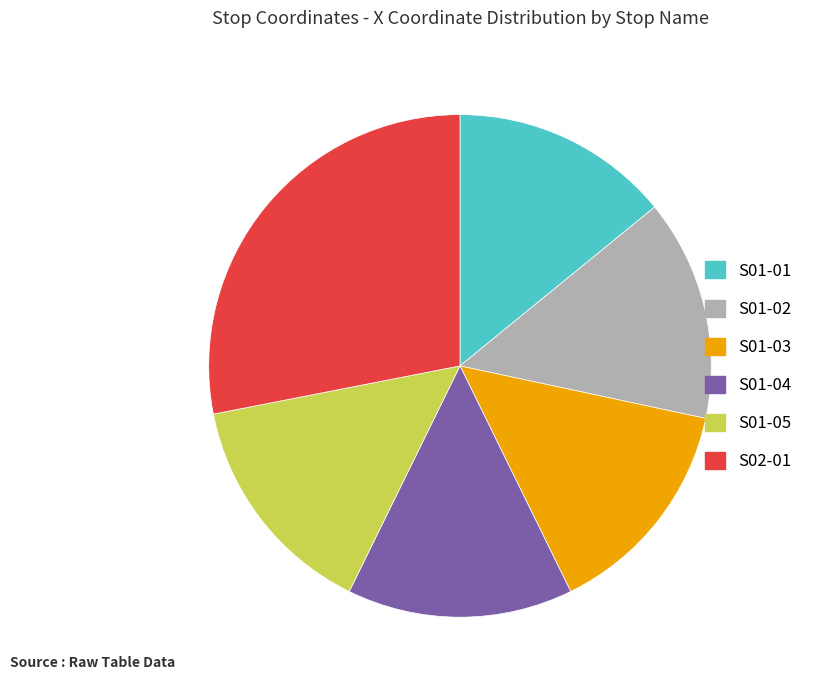

How many segments does this pie chart have?

6